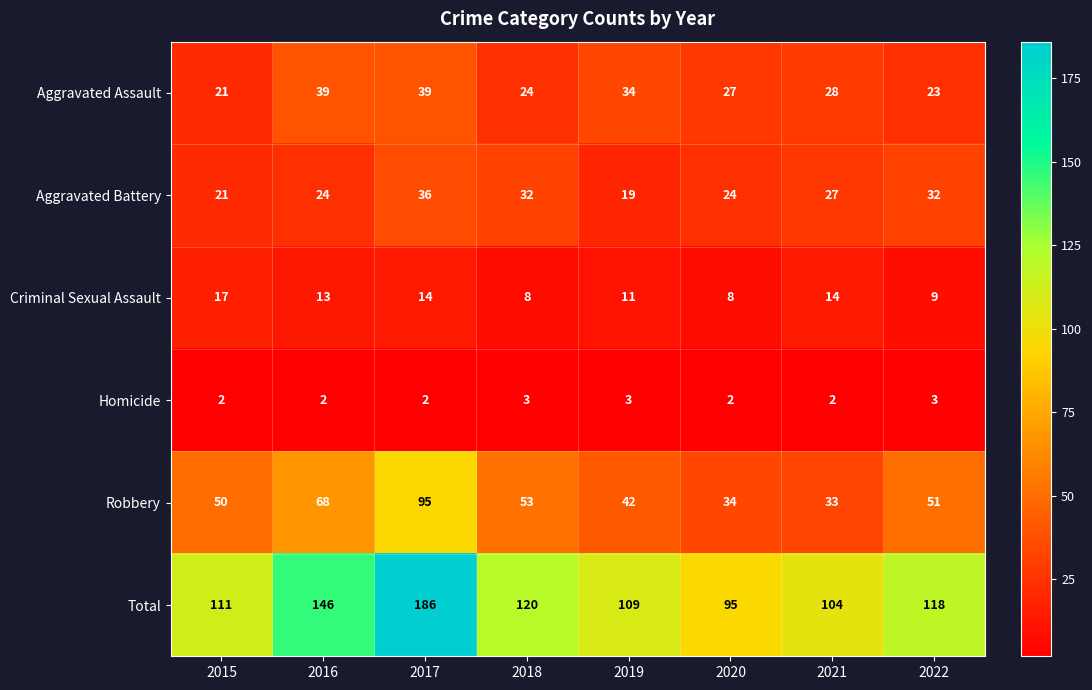

What is the maximum value shown in the chart?

186